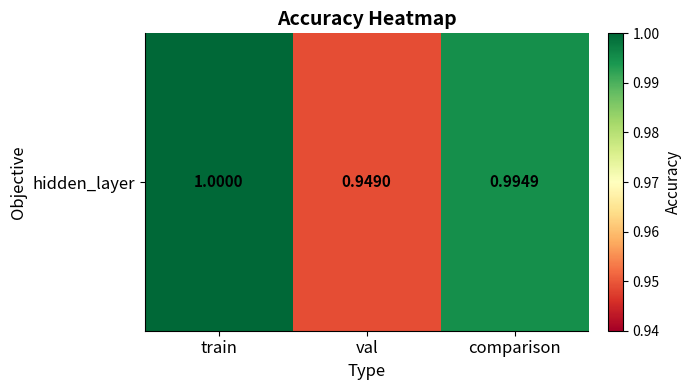

At which label is the value closest to 0?

val